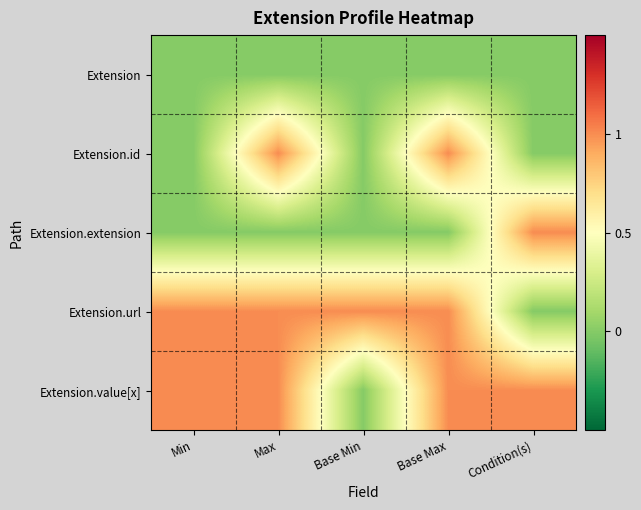

How many series are shown in this chart?

5